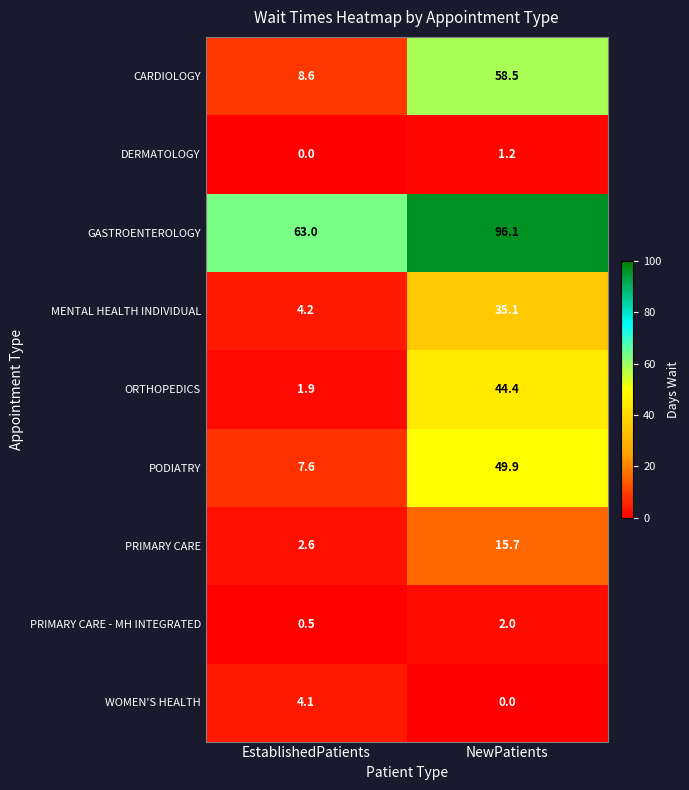

Between EstablishedPatients and NewPatients, which series saw the biggest shift?

CARDIOLOGY